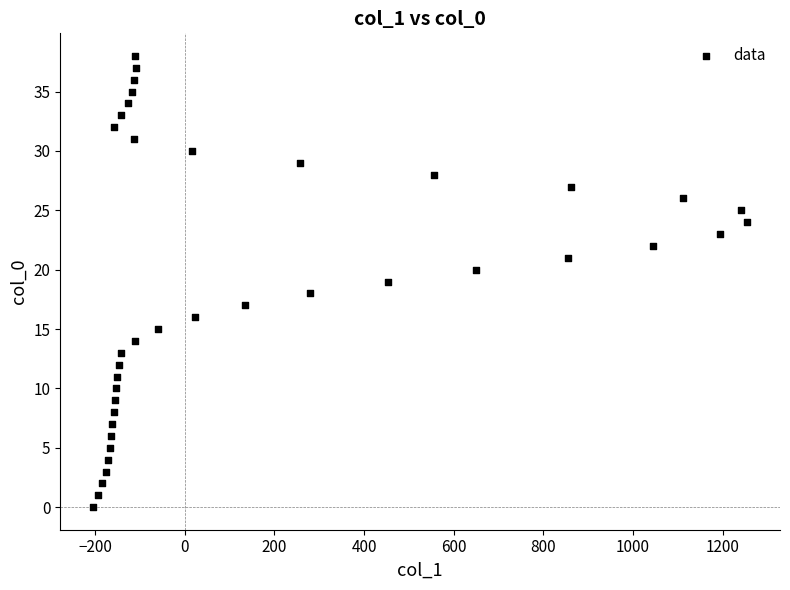

What is the range of Y values (max minus min)?

38